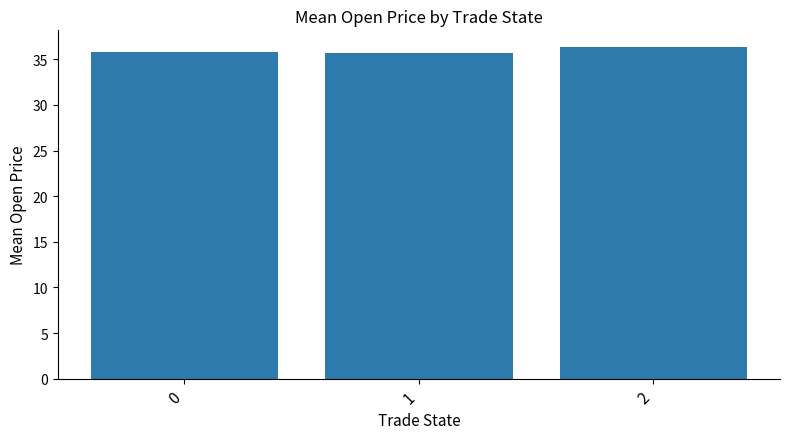

What is the value of the 1st bar from the left?

35.8